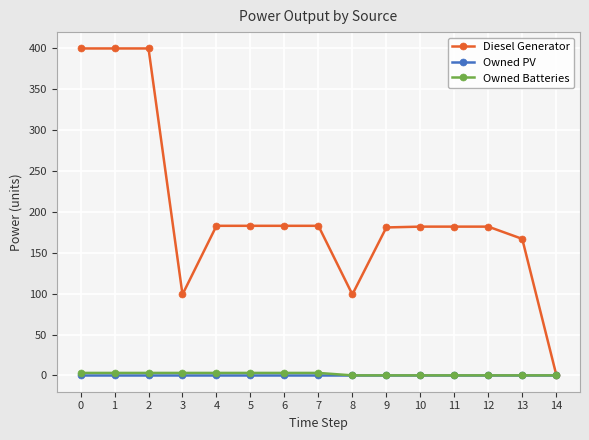

What is the spread (max minus min) of values at 11?

182